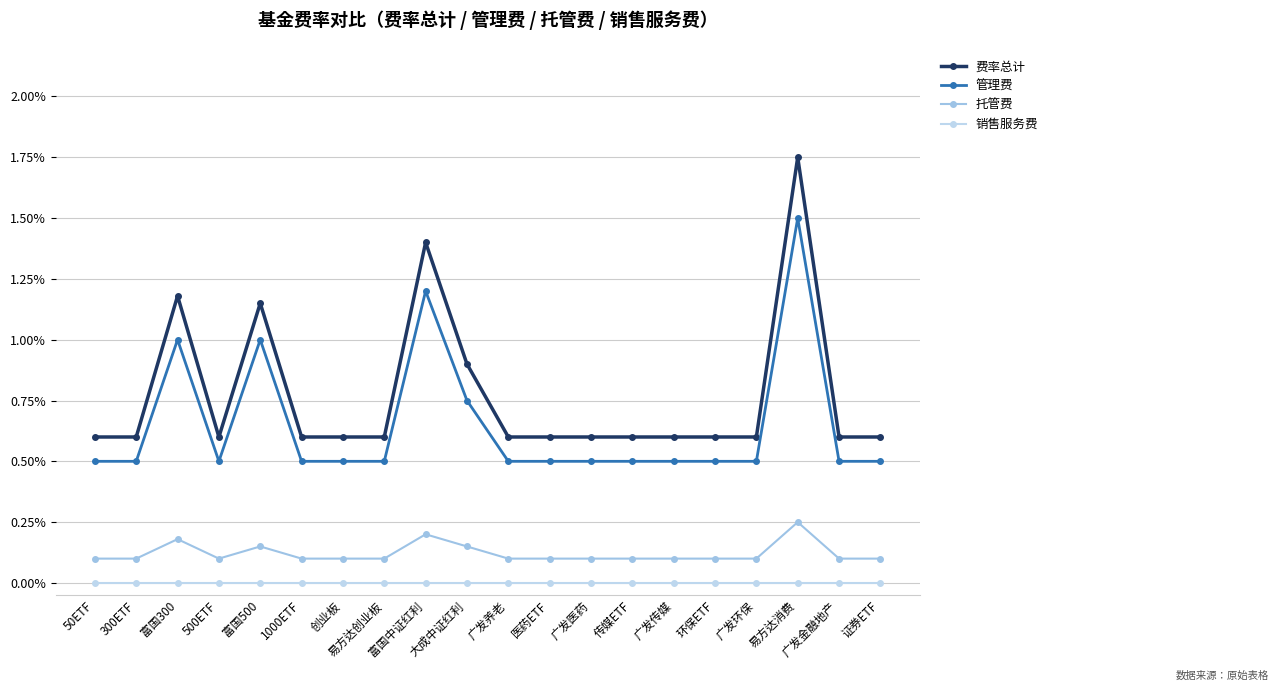

True or false: 管理费 and 销售服务费 cross at least once.

False